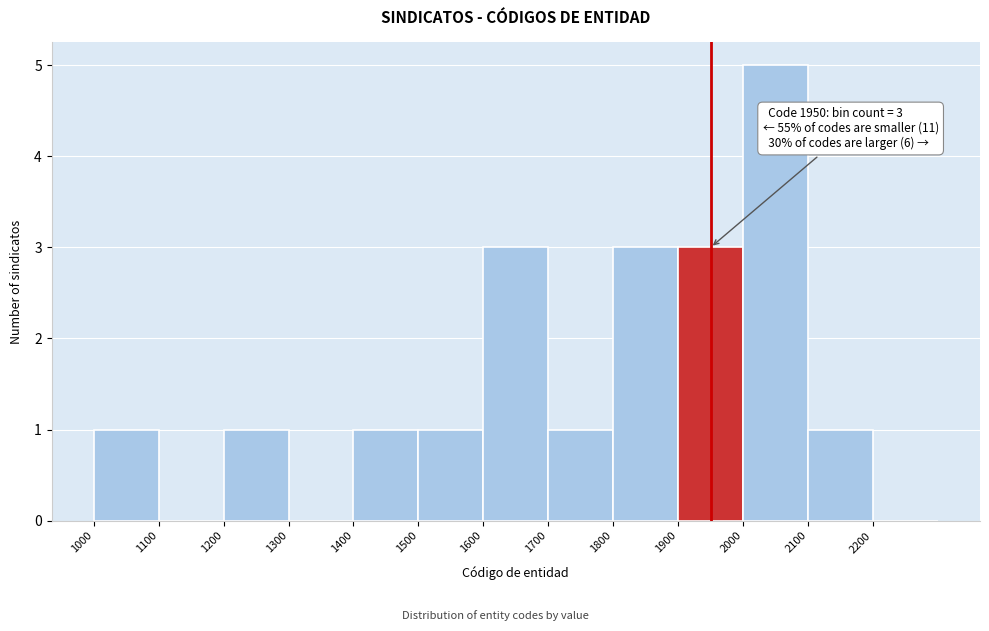

Over which range of the x-axis is the bar tallest?

2000 to 2100